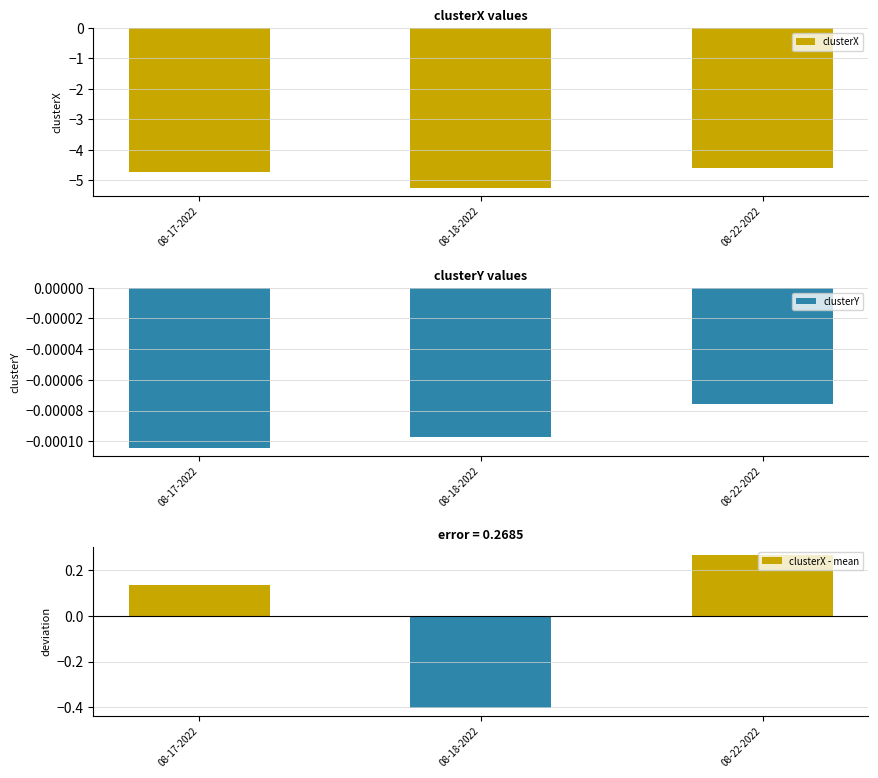

Reading left to right, transcribe all the data shown in this chart.

clusterX: -4.7	-5.3	-4.6
clusterY: -0.0	-0.0	-0.0
clusterX - mean: 0.1	-0.4	0.3